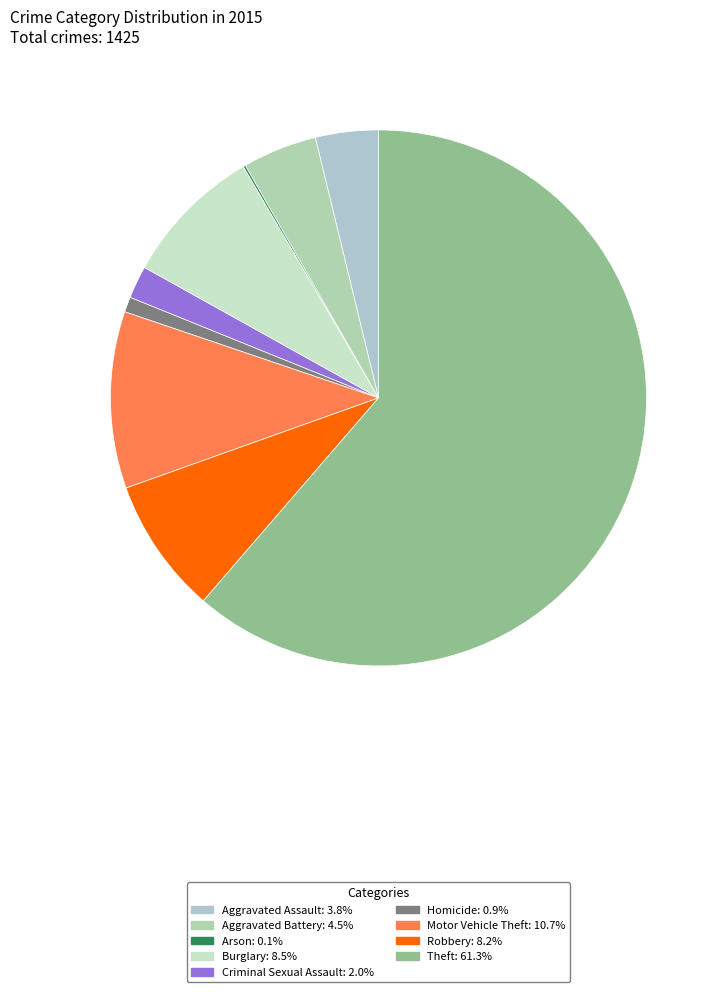

Which has a higher value, Criminal Sexual Assault or Robbery?

Robbery